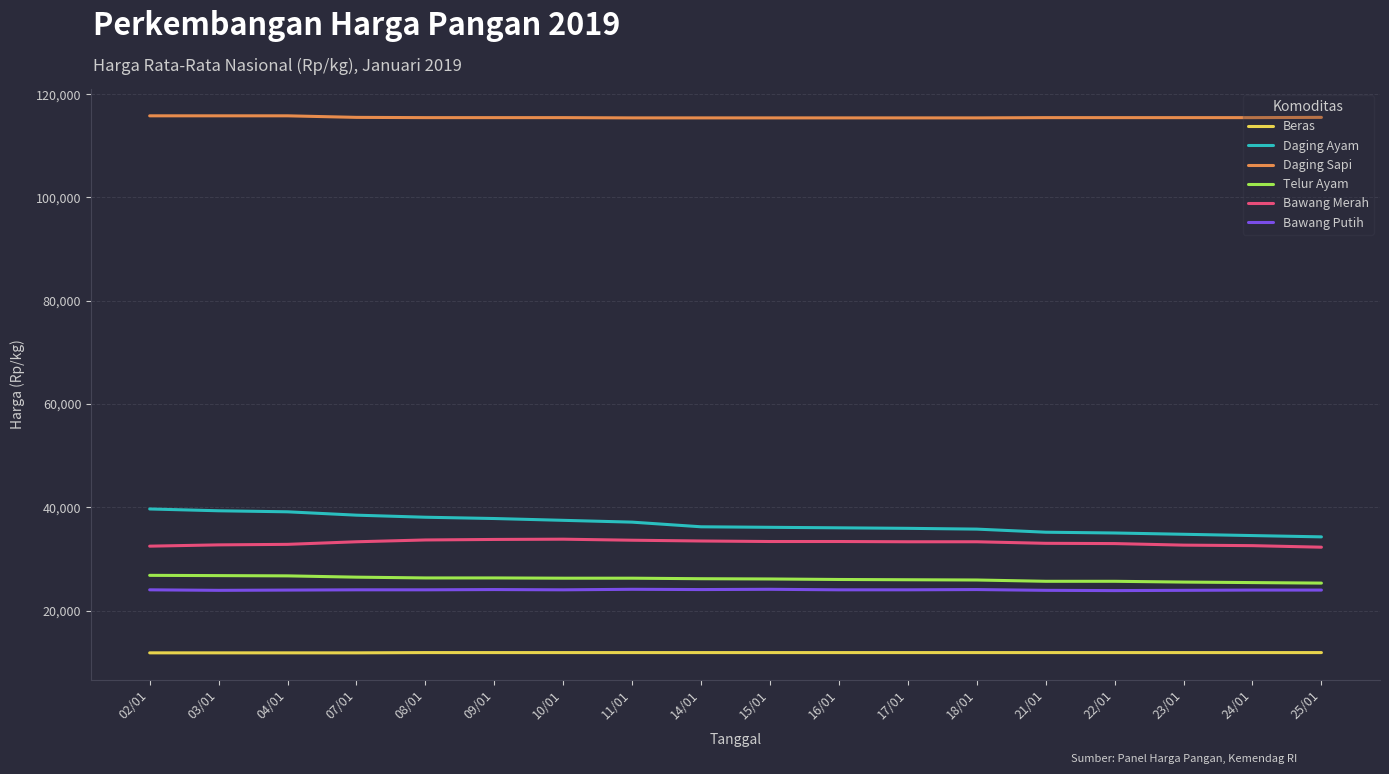

What is the difference between the maximum and second lowest values in the Bawang Putih series?

200